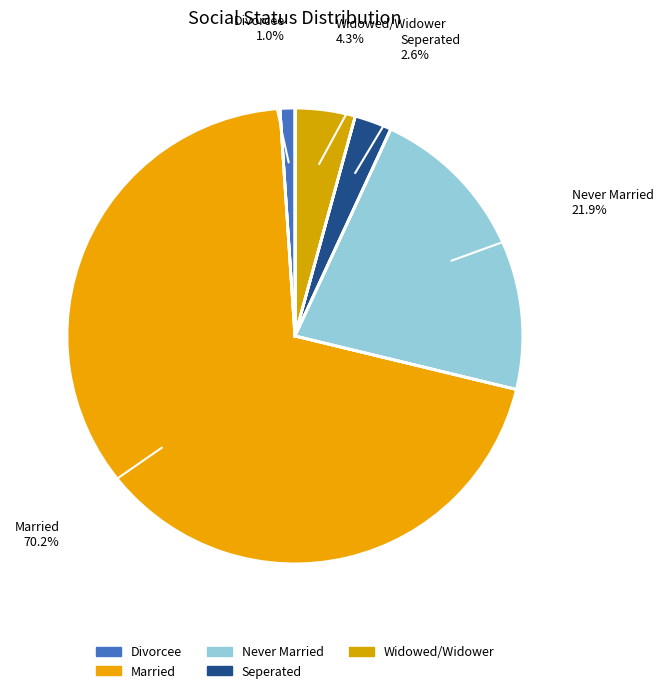

What percentage is the Widowed/Widower slice, to the nearest percent?

4%